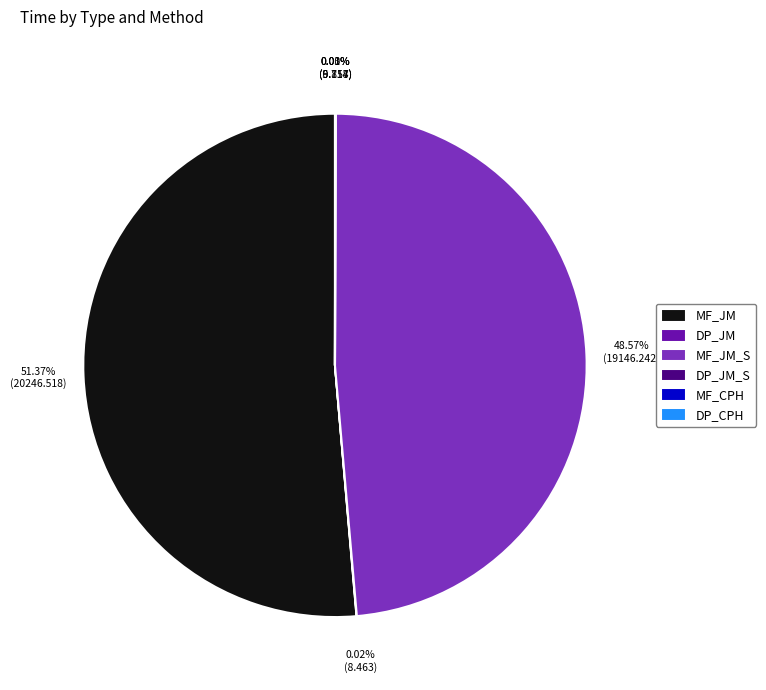

Which category has the biggest portion of the pie?

MF_JM